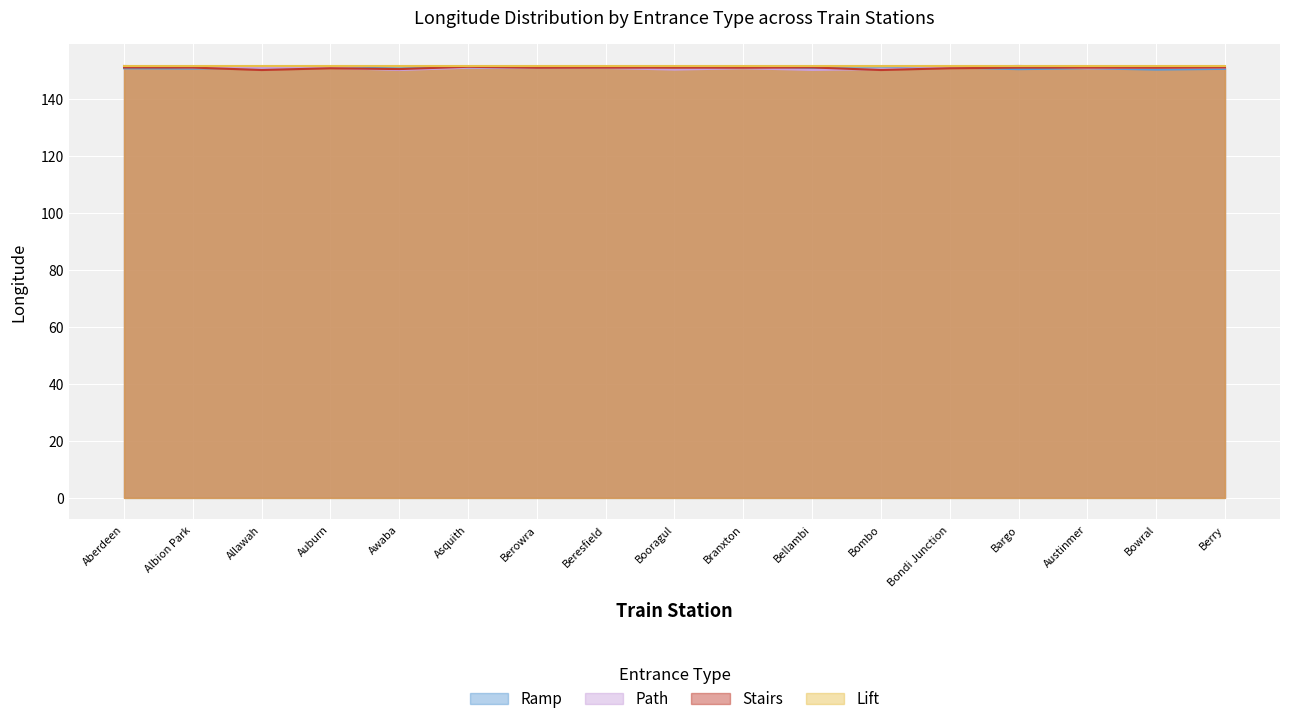

What is the maximum value for Stairs?

151.4